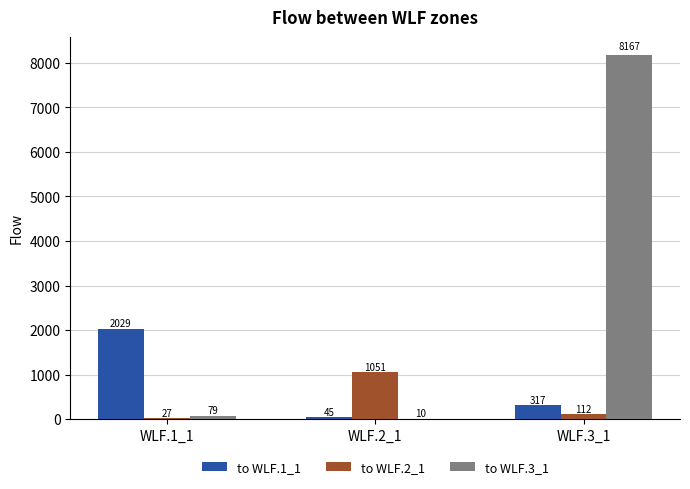

What is the average value of the to WLF.3_1 series?

2751.9